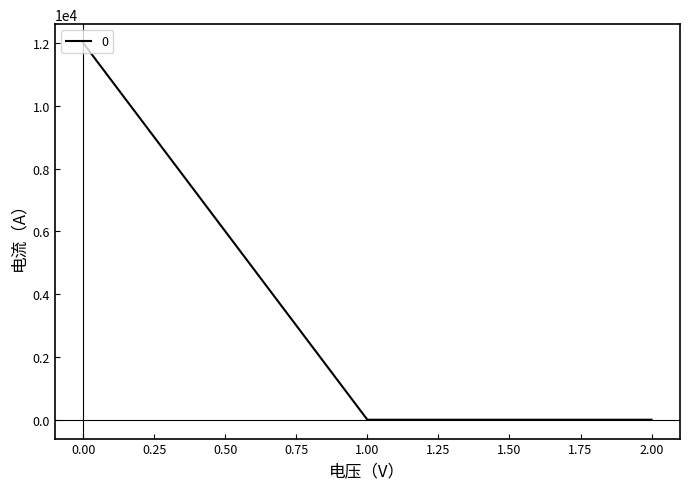

True or false: the data shows 12005.8 at 0.00.

True